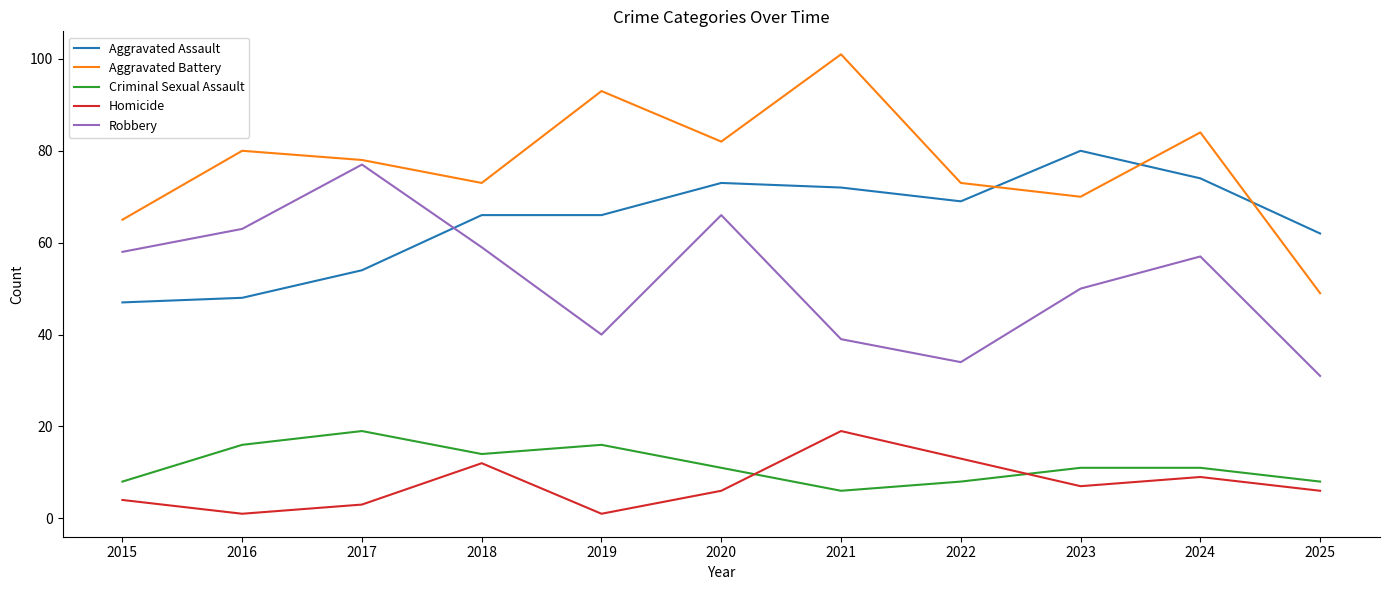

Which series has the largest total across all categories?

Aggravated Battery